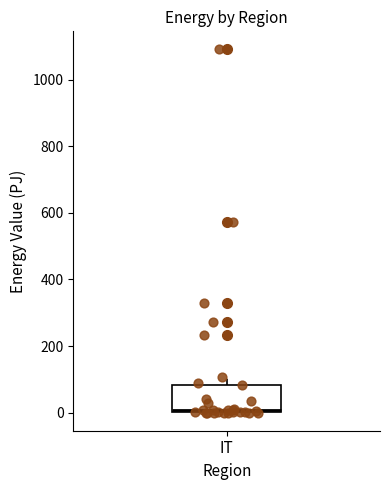

Transcribe this box plot: give where the median line is, the range the box spans, and where the two whiskers end, as read against the y-axis. The values are not printed on the chart, so give them approximately, as read against the axis.

median 0 (just above the box's lower edge), box 0 to 80, whiskers 0 to 100